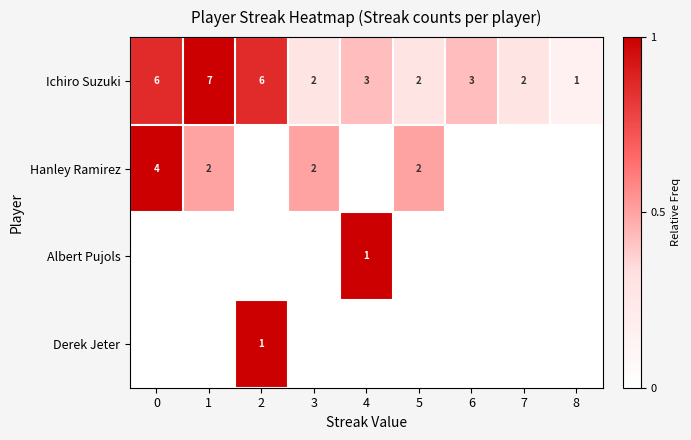

The value of Derek Jeter at 2 is 1. True or false?

True